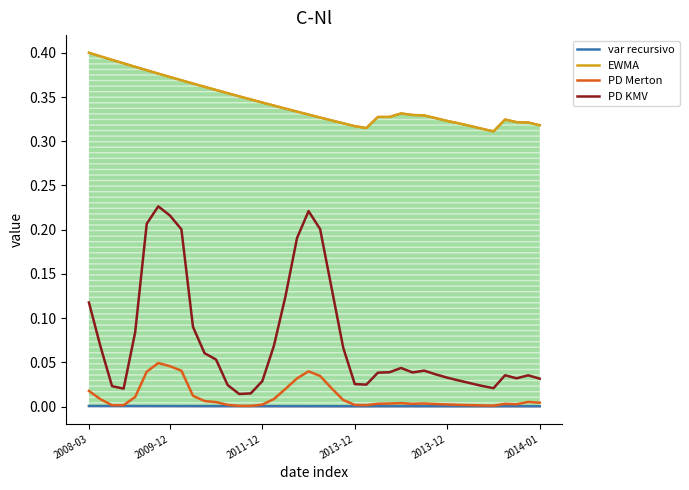

How many lines are shown in the chart?

4